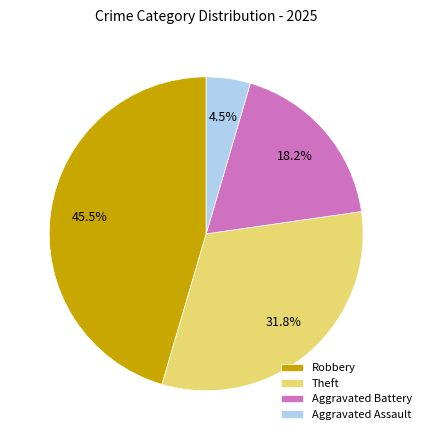

How much of the chart is everything except Robbery?

54.5%